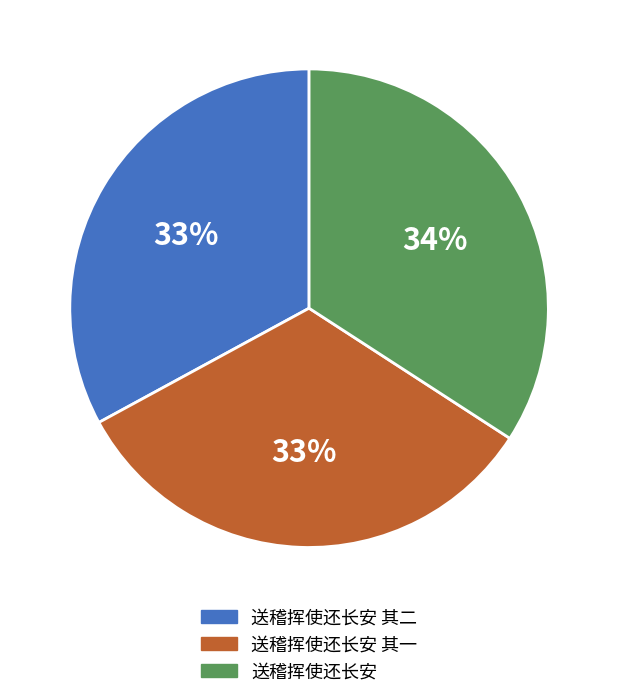

The 送稽挥使还长安 其一 slice represents 23% of the pie. True or false?

False